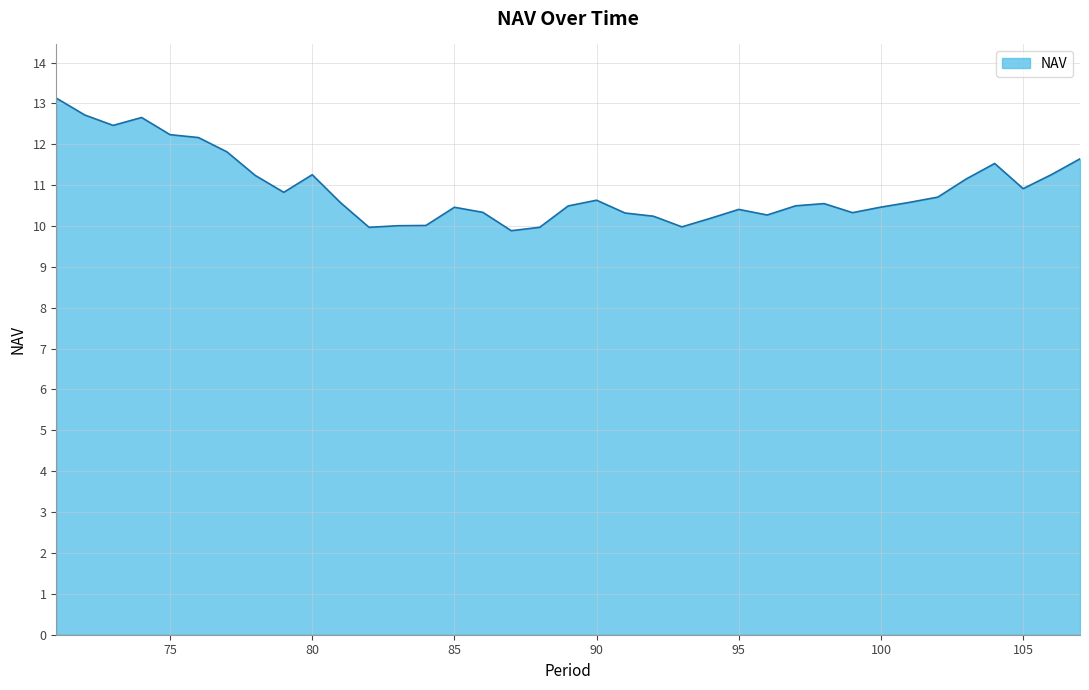

Does the chart have visible grid lines?

Yes